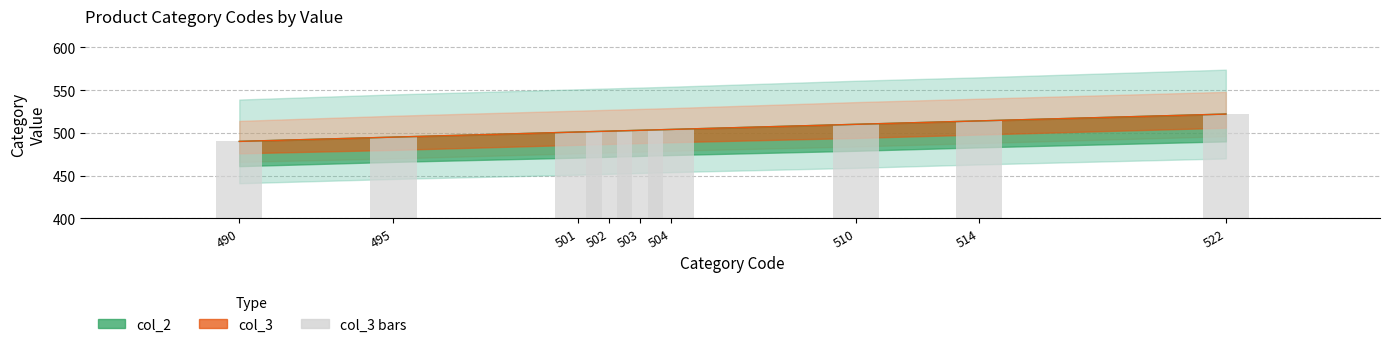

What is the average value?

505